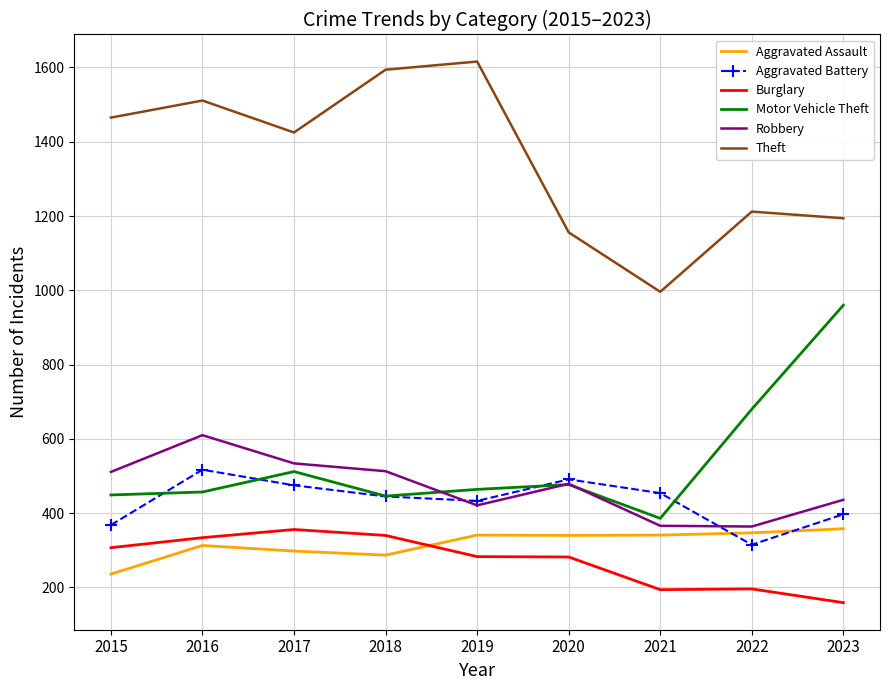

Which series changed the most between 2018 and 2019?

Robbery